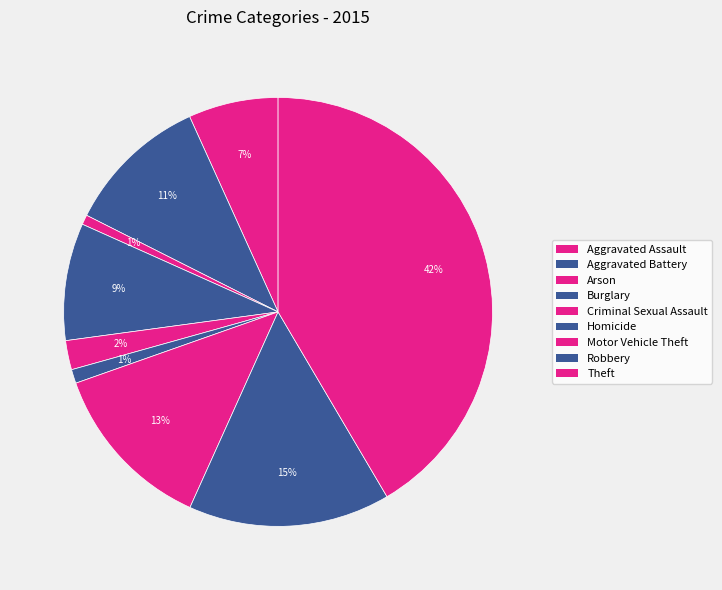

How many slices are in this pie chart?

9